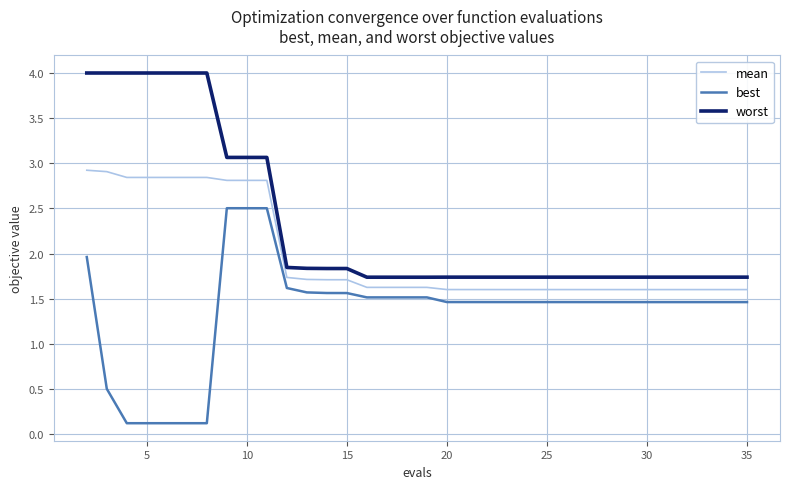

What is the difference between the maximum and minimum values in the best series?

2.4